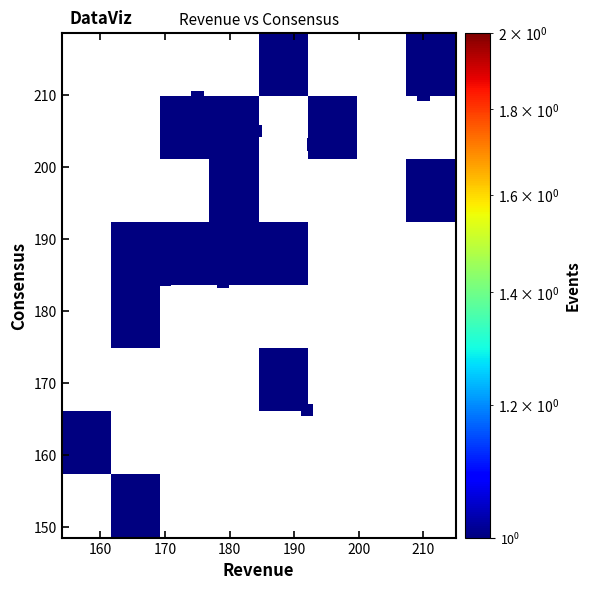

What is the range of X values (max minus min)?

51.0